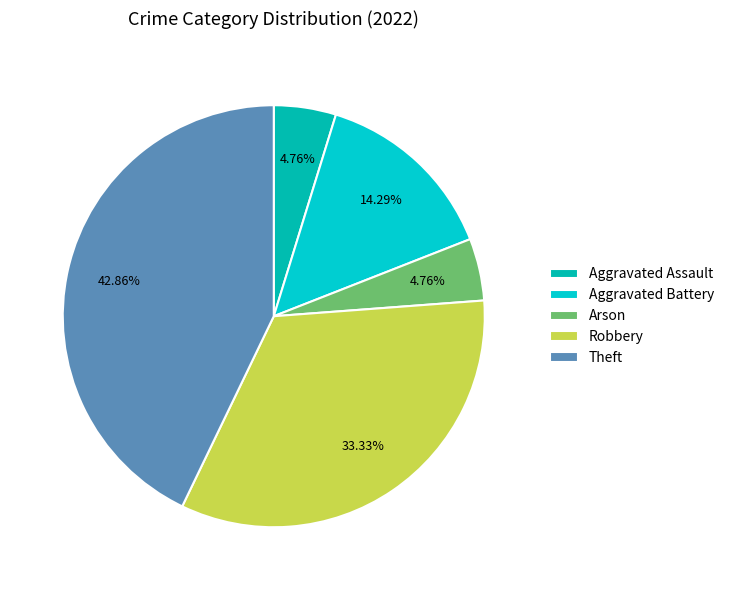

What percentage is the Arson slice, to the nearest percent?

5%